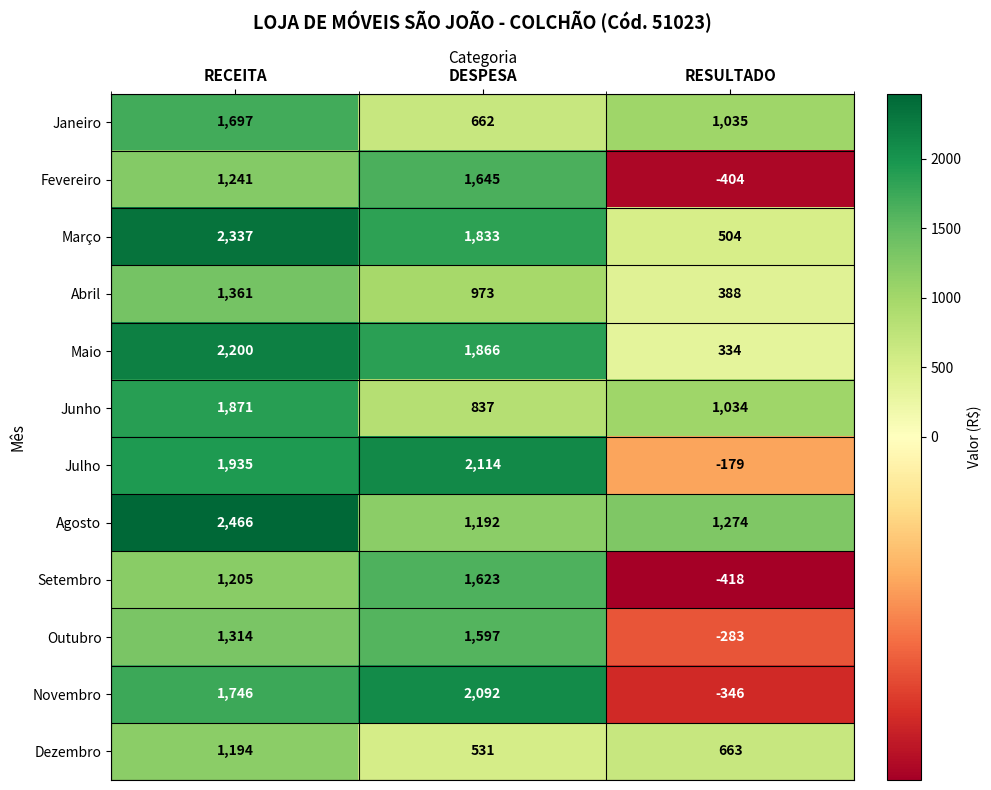

Is the value of Agosto at RESULTADO greater than the value of Março at RECEITA?

No